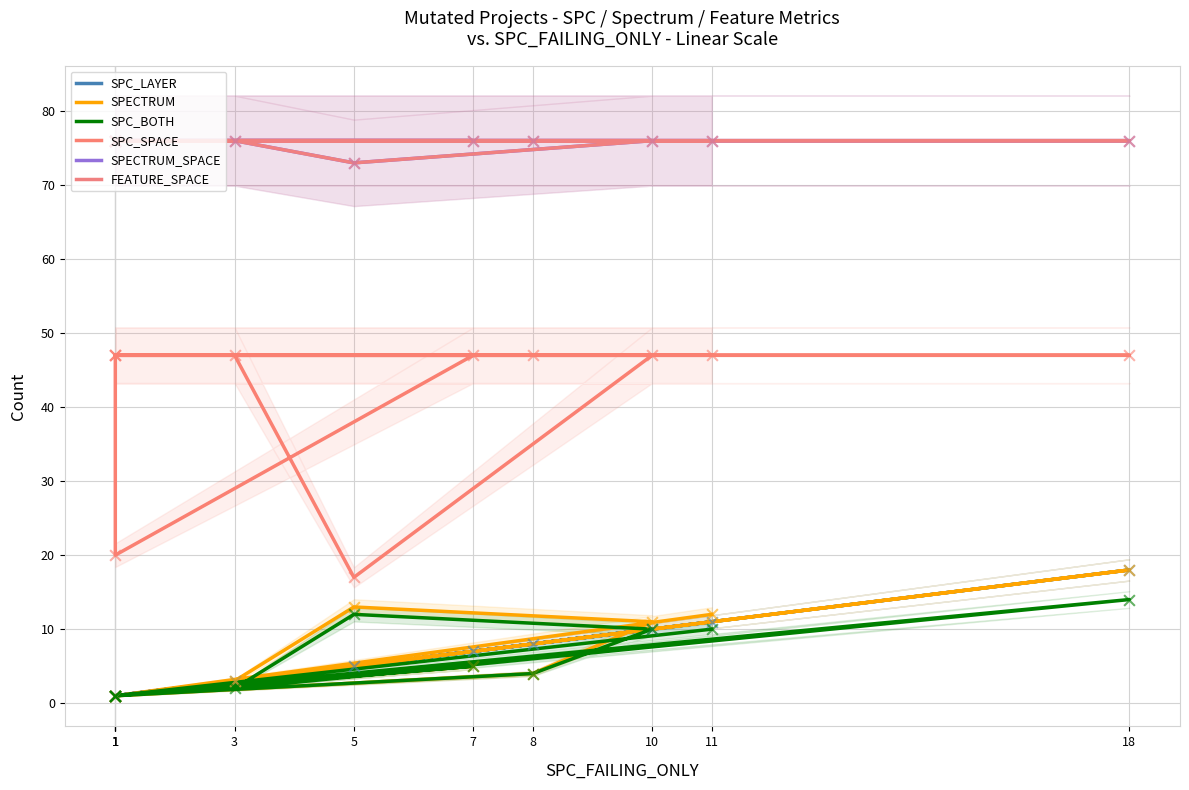

At which category is the sum across all series the highest?

18